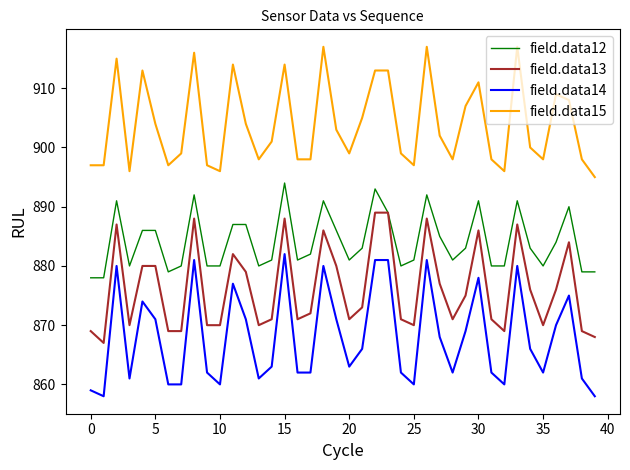

What is the maximum value shown in the chart?

917